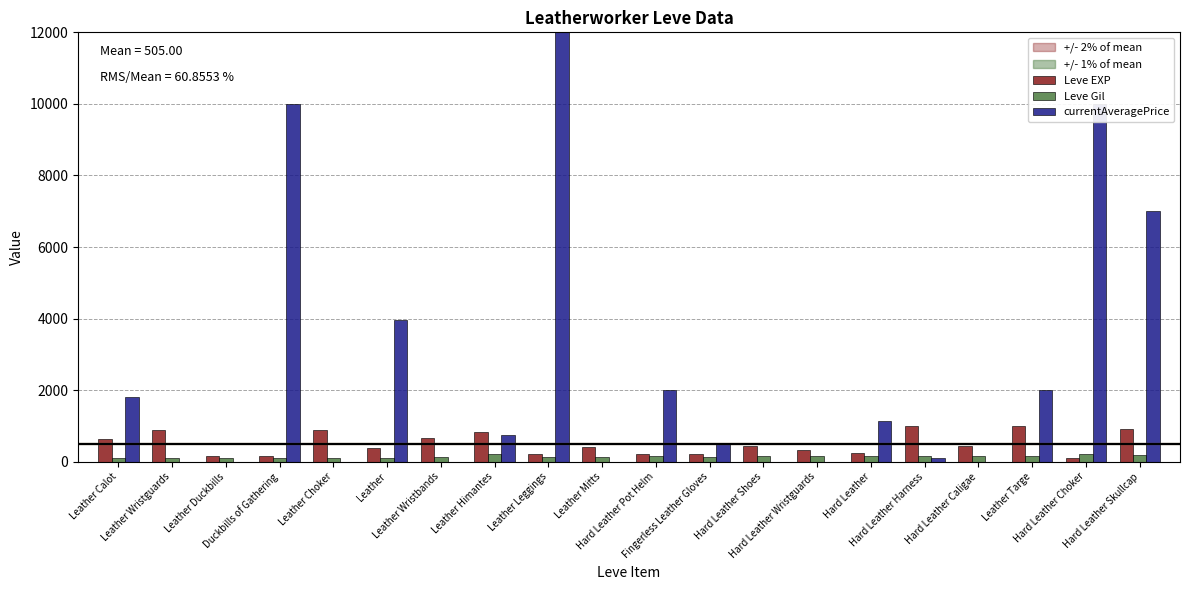

How many values in the Leve EXP series exceed 430?

8